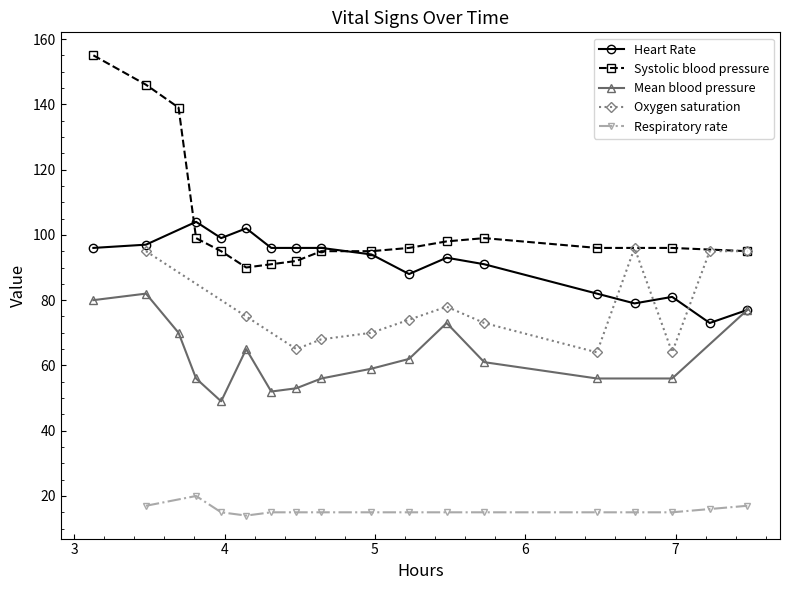

Which series changed the most between 21 and 27?

Mean blood pressure